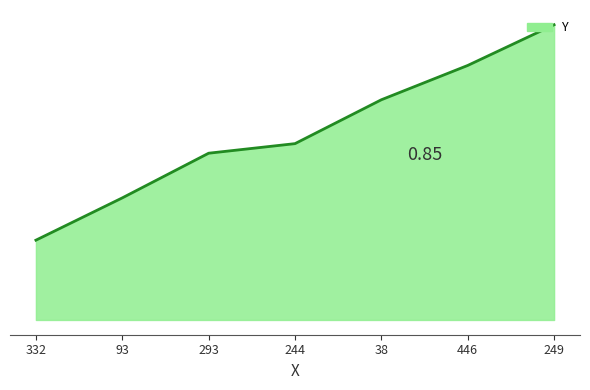

Reading right to left, extract all data points from this chart.

249=370	446=319	38=276	244=221	293=209	93=153	332=100